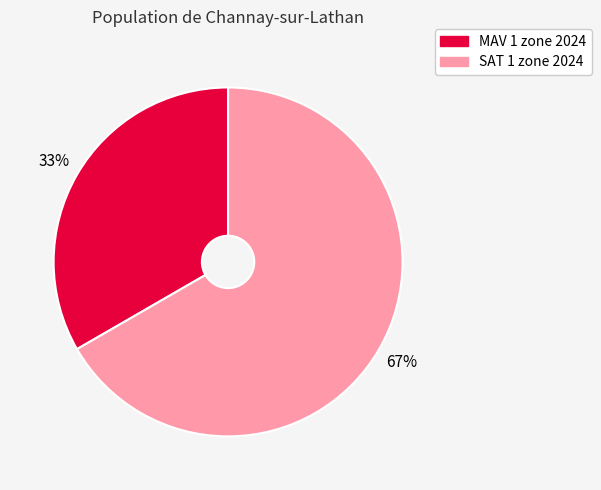

Is there a majority slice in this chart?

Yes